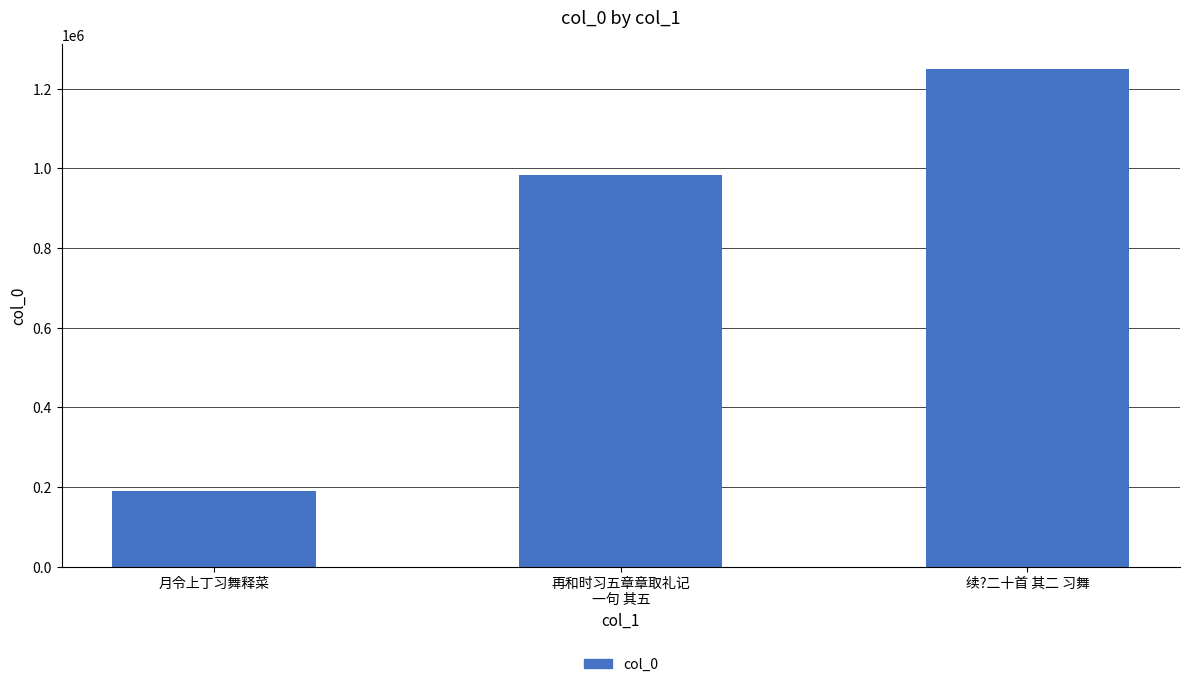

How many data points are less than 983397?

1